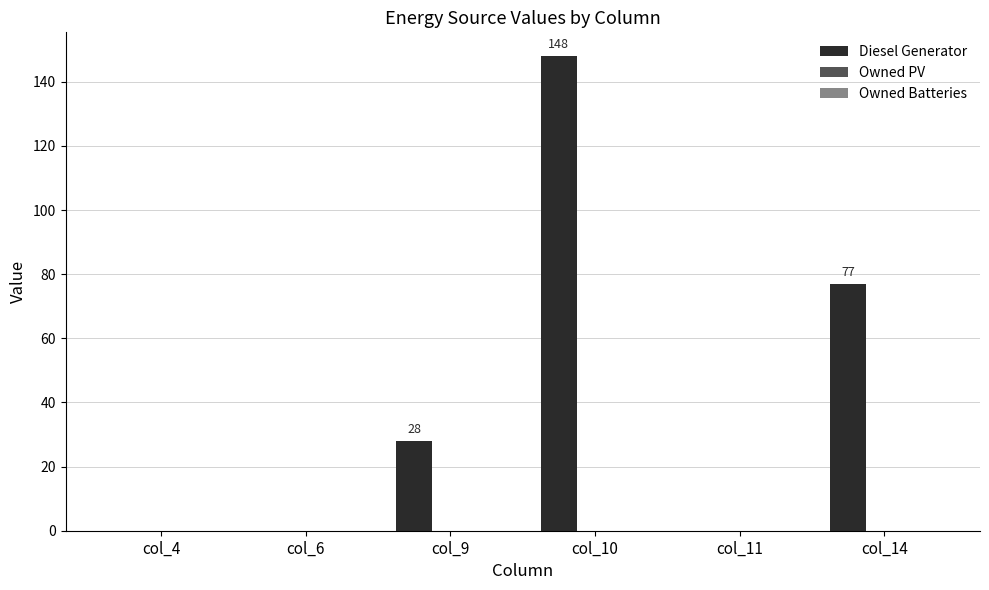

What is the maximum value shown in the chart?

148